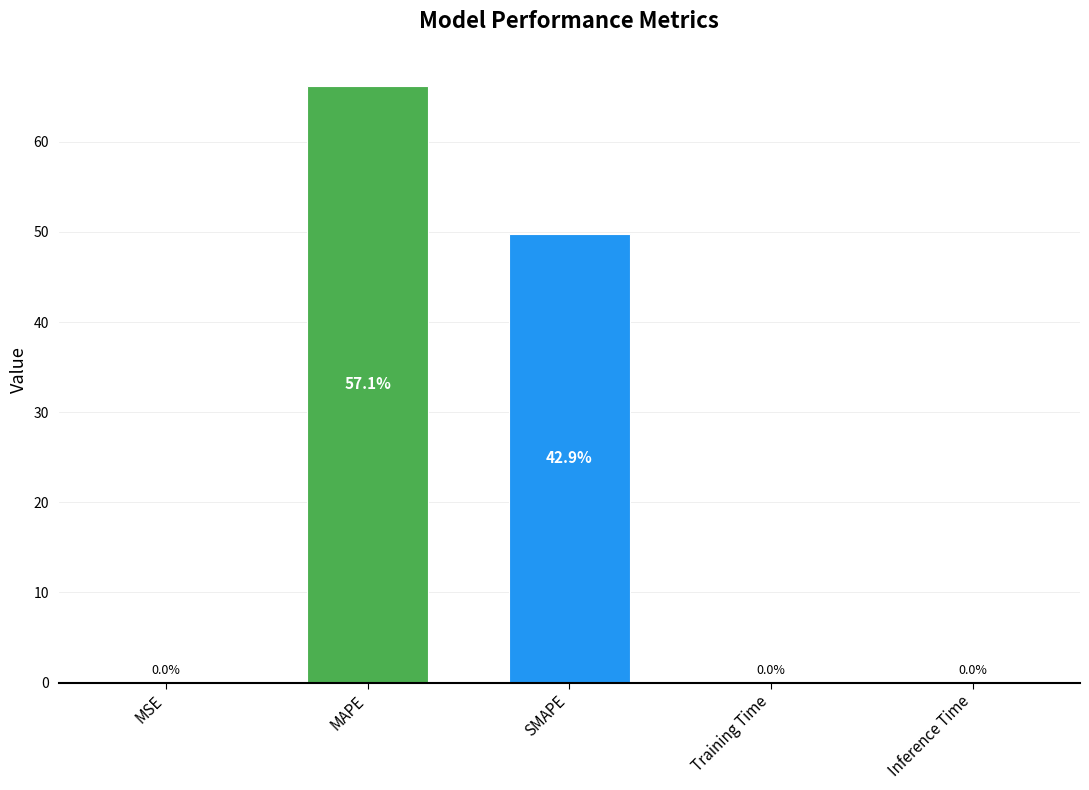

How many distinct data groups are displayed?

1